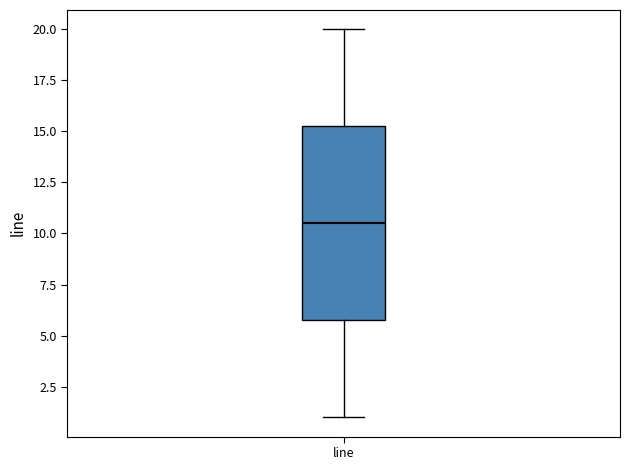

Read this box plot against the y-axis: the position of the median line, the range covered by the box, and the ends of both whiskers. The values are not printed on the chart, so give them approximately, as read against the axis.

median 10.5, box 6.0 to 15.5, whiskers 1.0 to 20.0